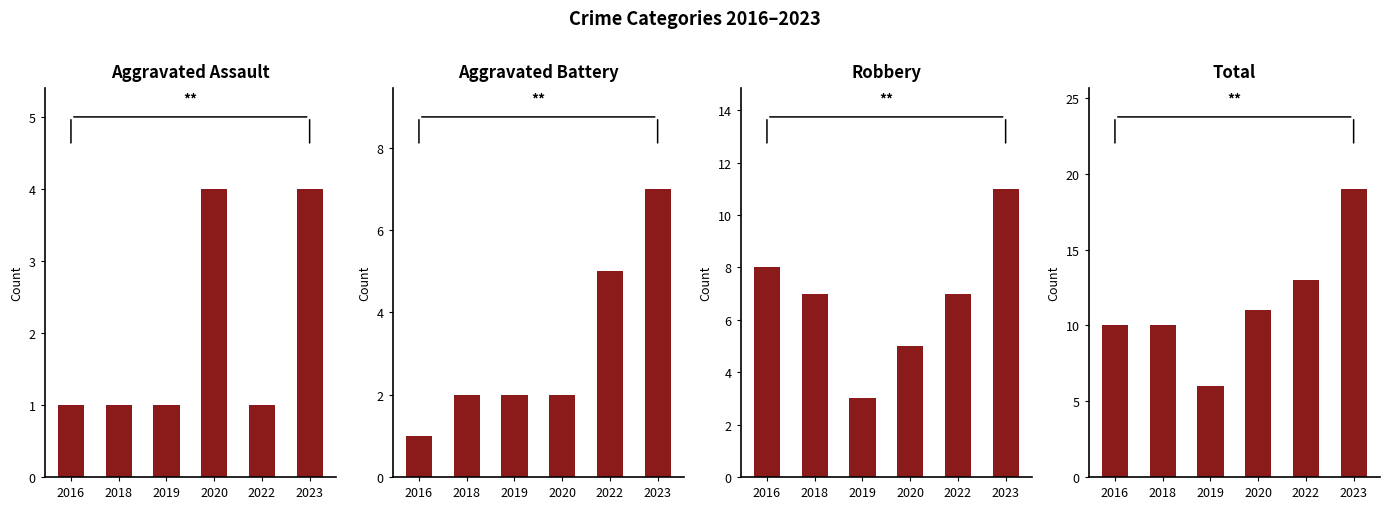

Which series changed the most between 2020 and 2023?

Total